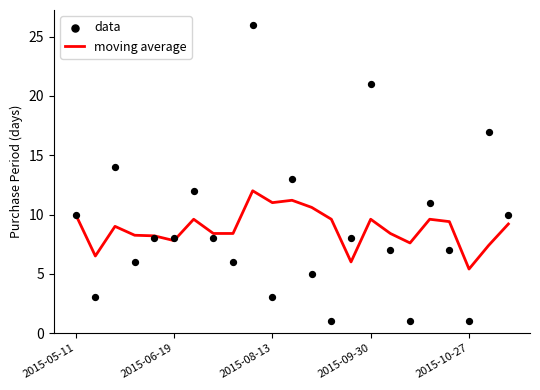

What are all the series names shown in the legend?

moving average, data